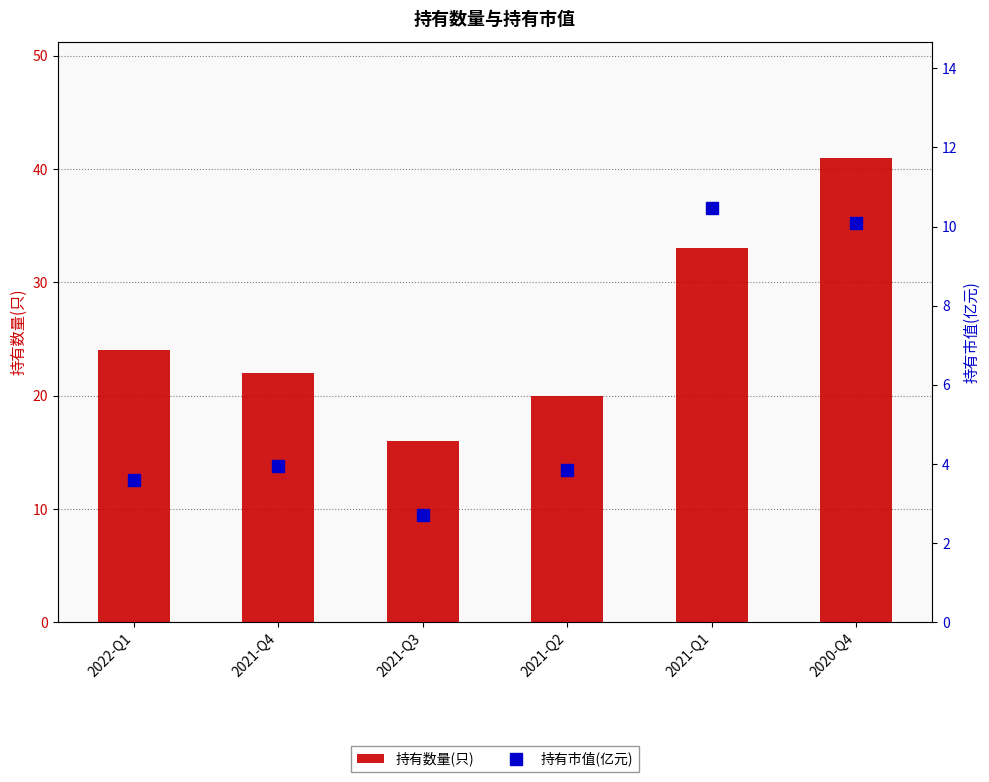

What is the label of the 6th bar from the left?

2020-Q4